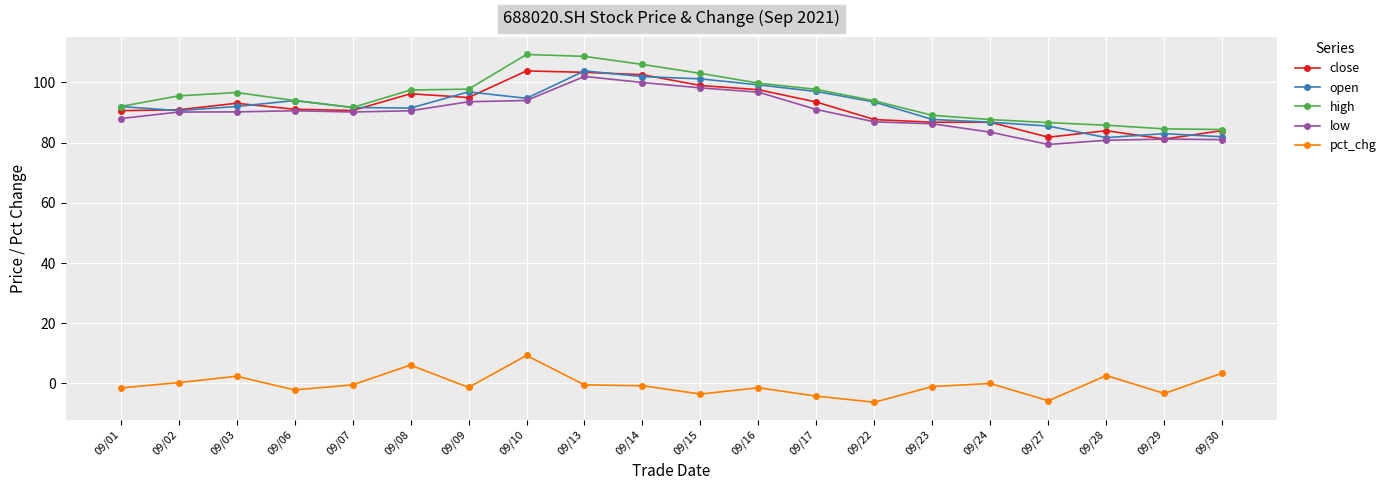

The value of high at 09/29 is 143.8. True or false?

False